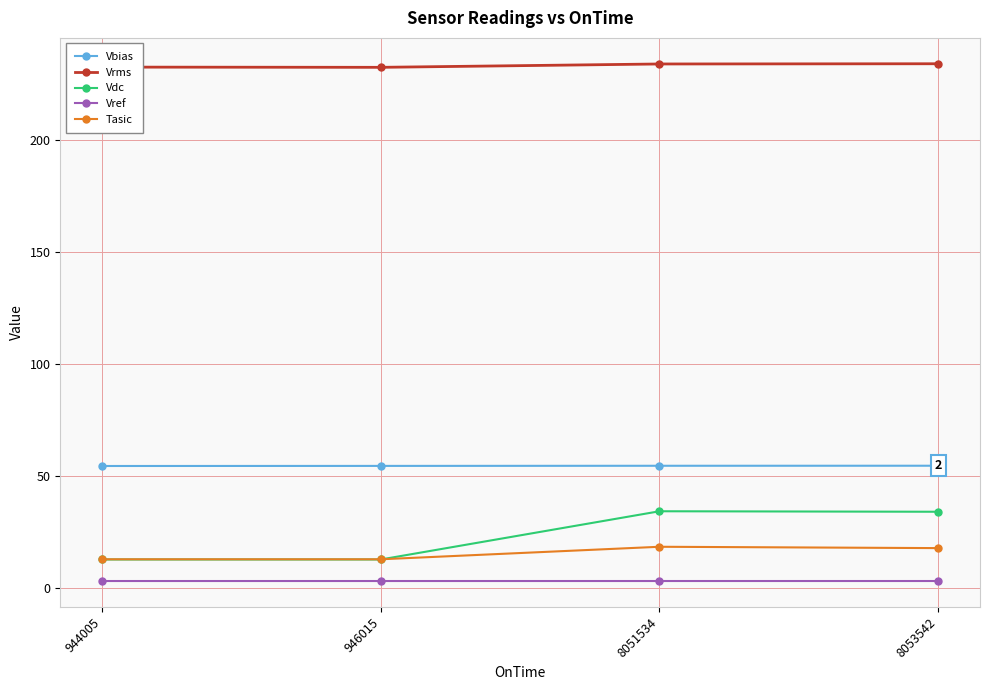

True or false: Vrms and Vdc intersect in this chart.

False